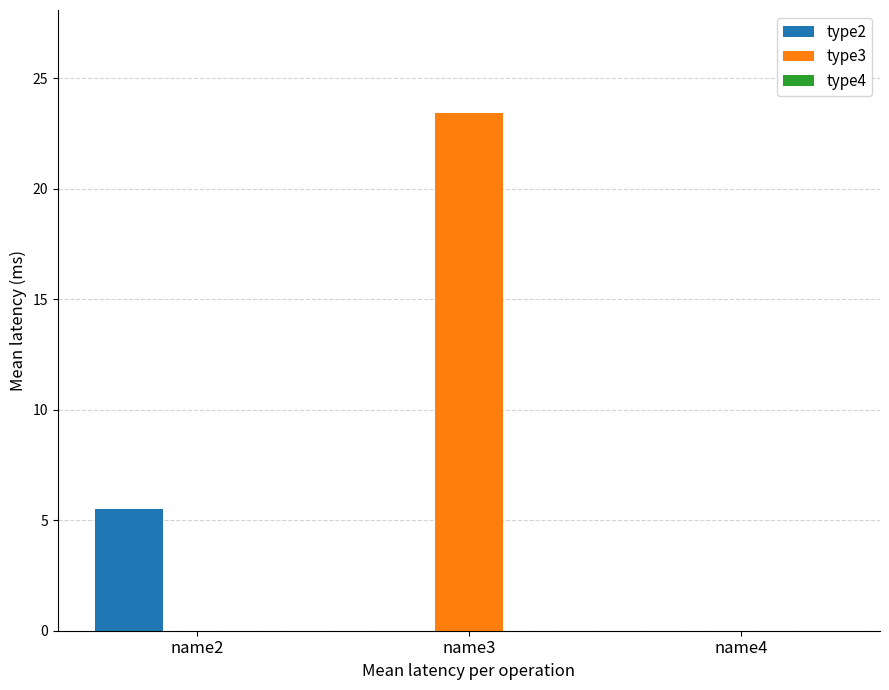

Between name3 and name4, which series saw the biggest shift?

type3